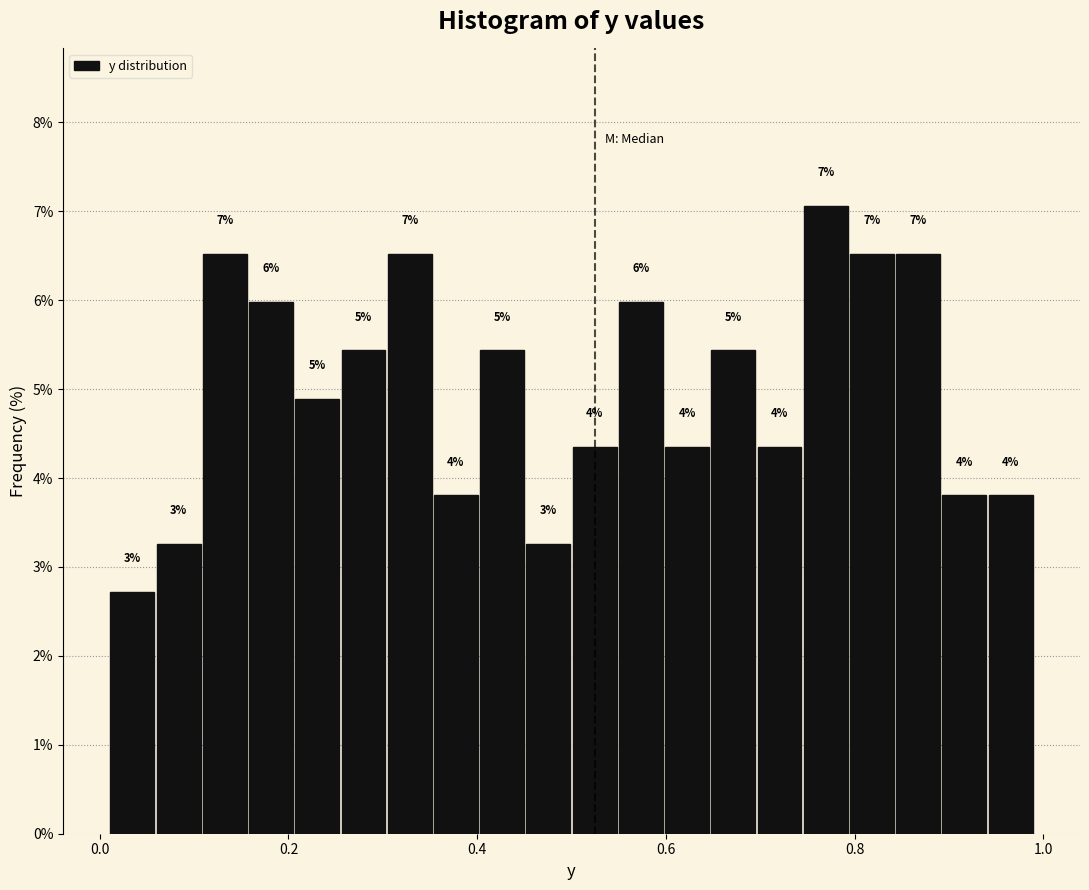

Read against the x-axis, roughly where is the centre of the tallest bar?

0.76